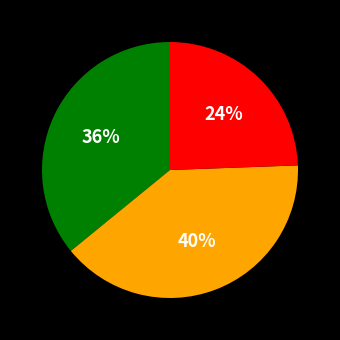

Is there any slice that represents more than half of the pie?

No